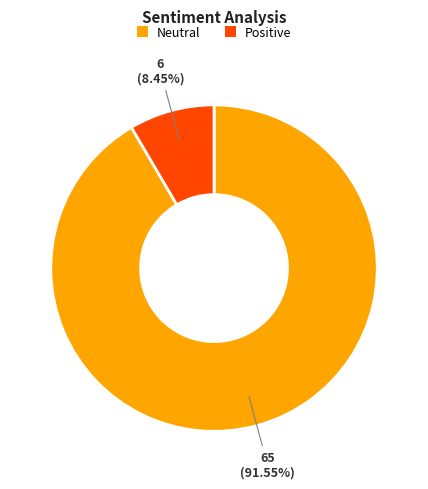

What percentage is NOT represented by Neutral?

8.5%